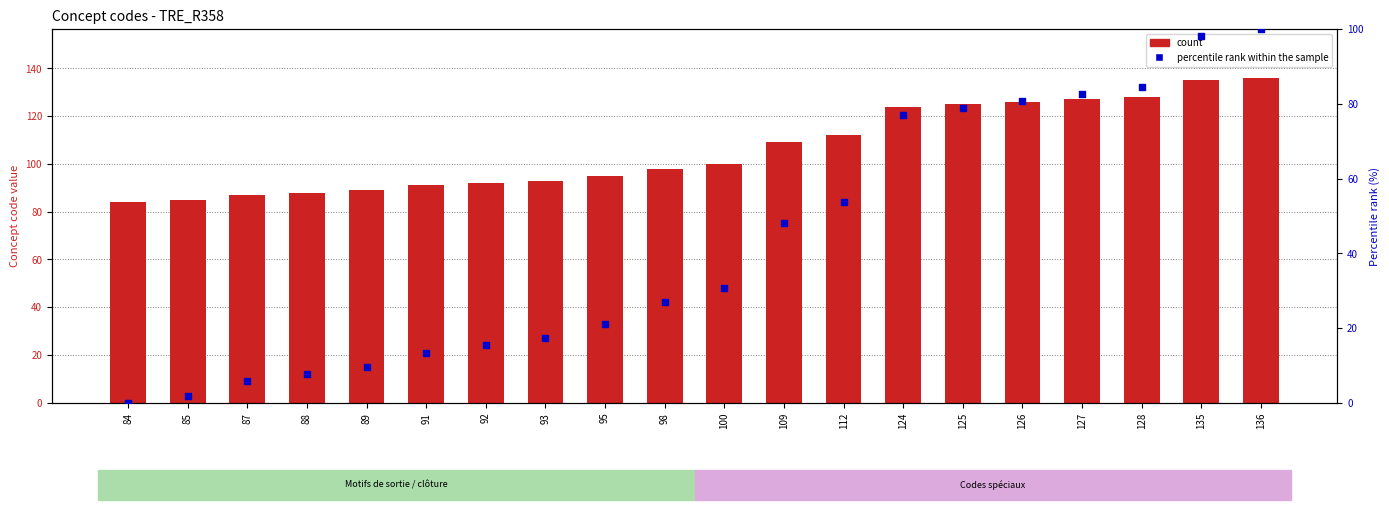

At which category is the sum across all series the highest?

136